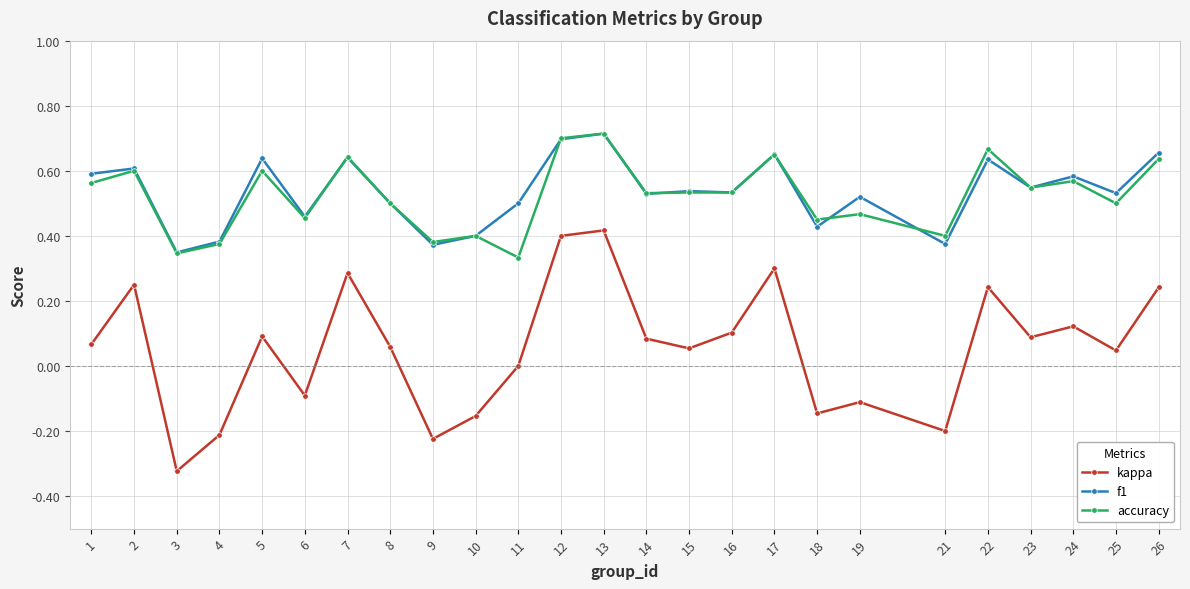

The kappa series shows 0.0 at 16. True or false?

False